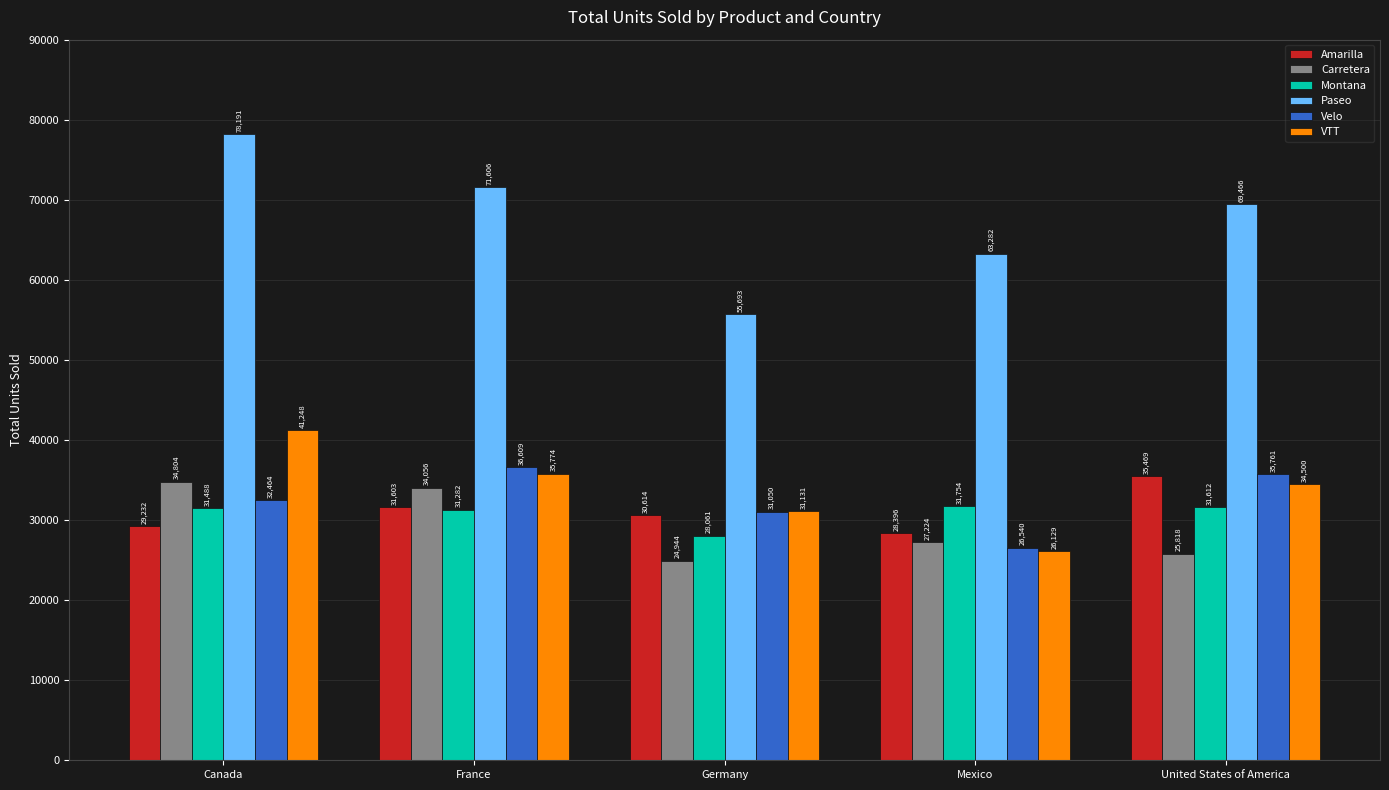

What are all the series names shown in the legend?

Amarilla, Carretera, Montana, Paseo, Velo, VTT